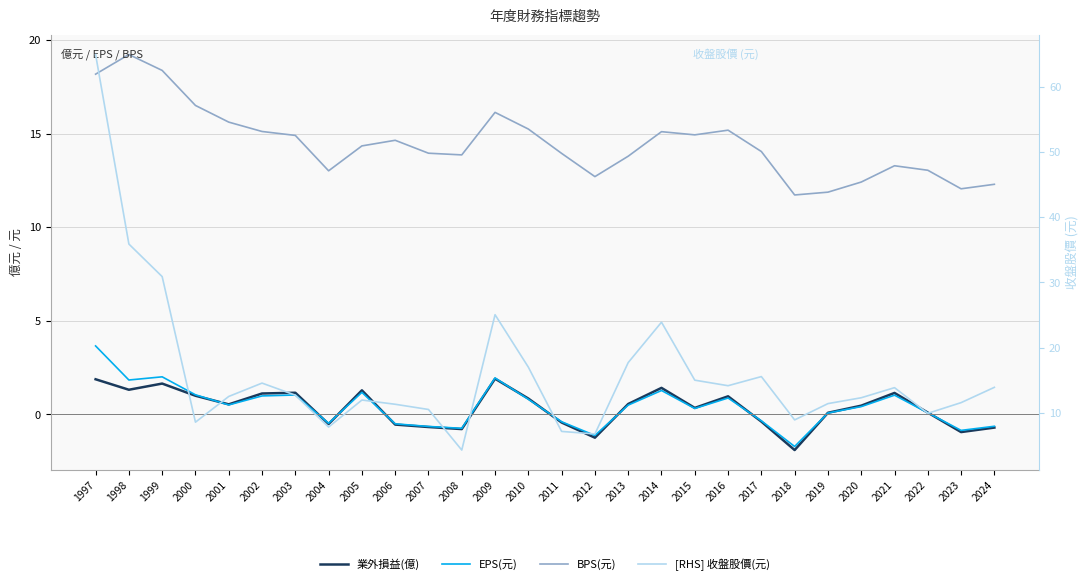

True or false: 業外損益(億) and [RHS] 收盤股價(元) cross at least once.

False